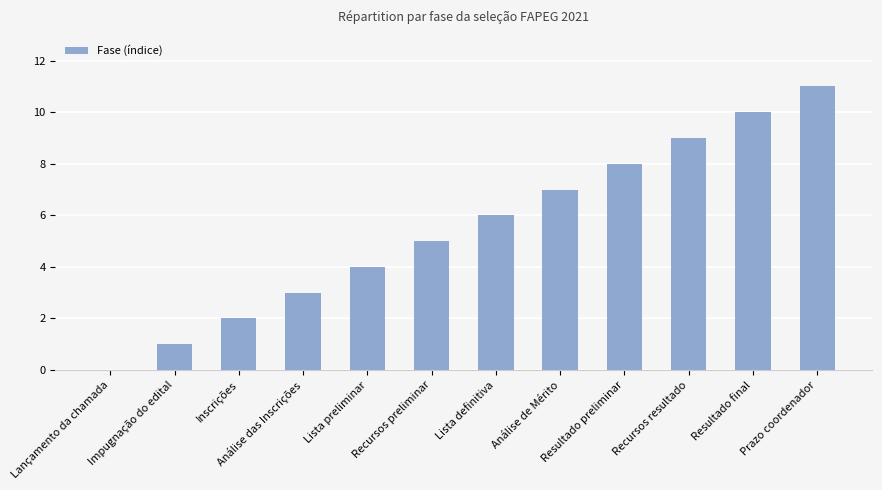

Are the bars horizontal?

No